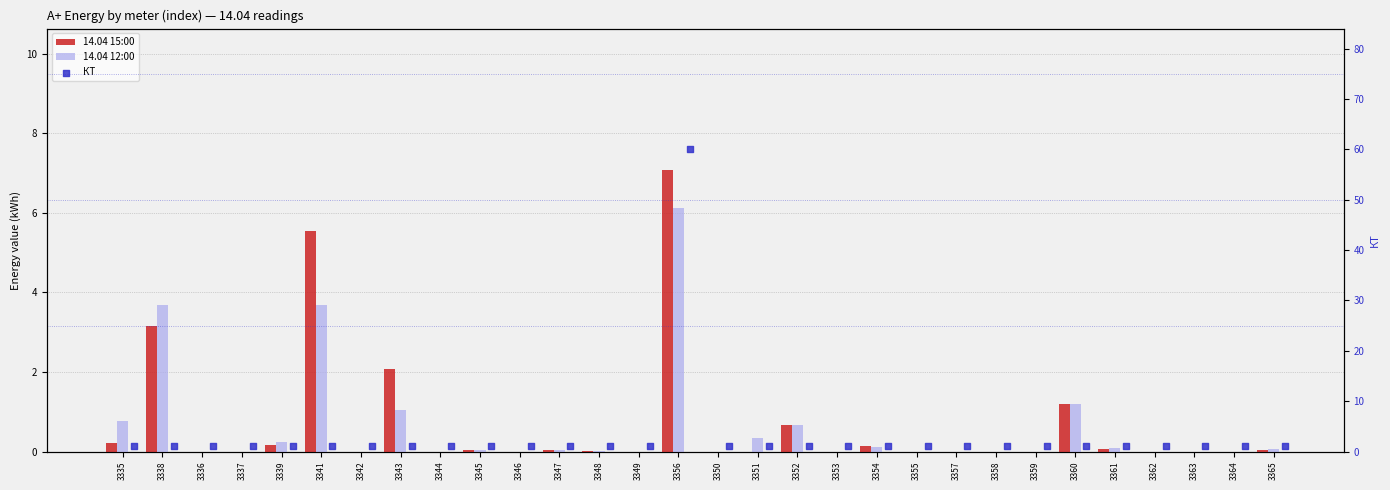

Is the value of 14.04 12:00 at 3365 greater than the value of КТ at 3338?

No